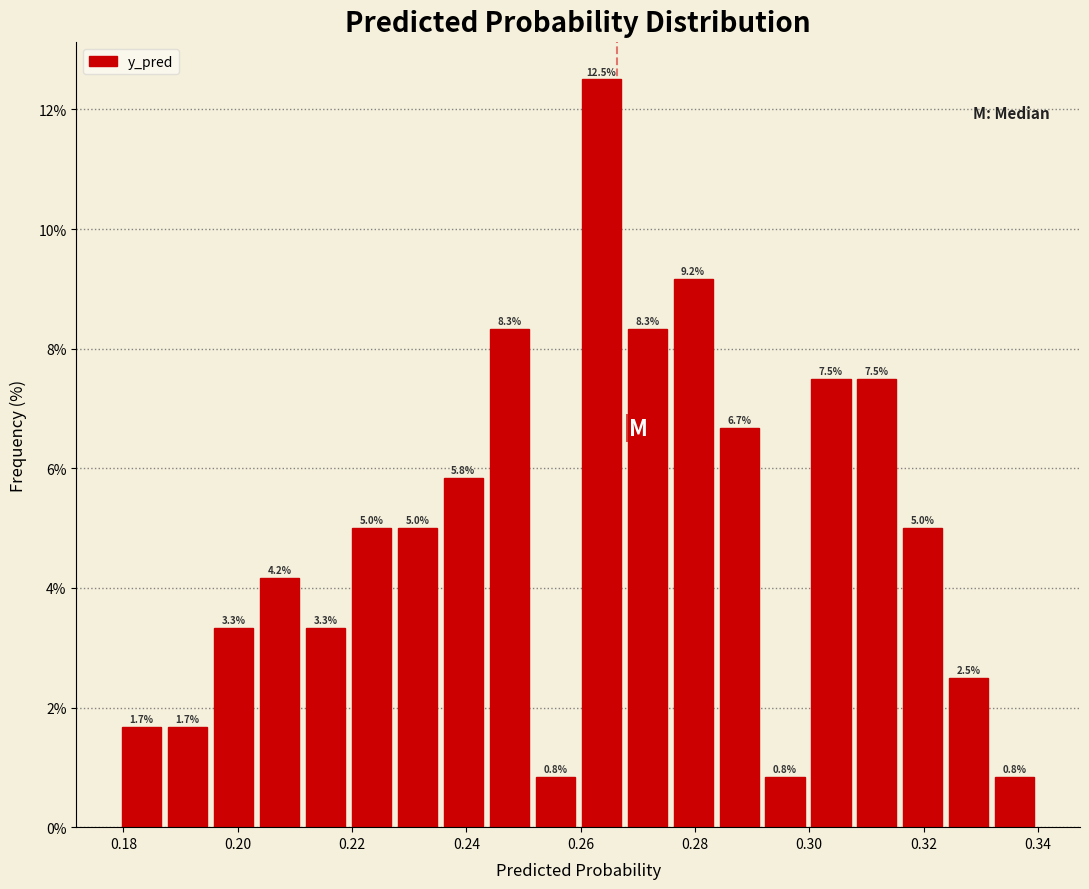

Reading left to right, list every bar in this chart as the range it spans on the x-axis followed by its height. The bar edges are not printed on the chart, so give them approximately, as read against the axis.

0.180 to 0.188: 1.7
0.188 to 0.196: 1.7
0.196 to 0.204: 3.3
0.204 to 0.212: 4.2
0.212 to 0.220: 3.3
0.220 to 0.228: 5.0
0.228 to 0.236: 5.0
0.236 to 0.244: 5.8
0.244 to 0.252: 8.3
0.252 to 0.260: 0.8
0.260 to 0.268: 12.5
0.268 to 0.276: 8.3
0.276 to 0.284: 9.2
0.284 to 0.292: 6.7
0.292 to 0.300: 0.8
0.300 to 0.308: 7.5
0.308 to 0.316: 7.5
0.316 to 0.324: 5.0
0.324 to 0.332: 2.5
0.332 to 0.340: 0.8